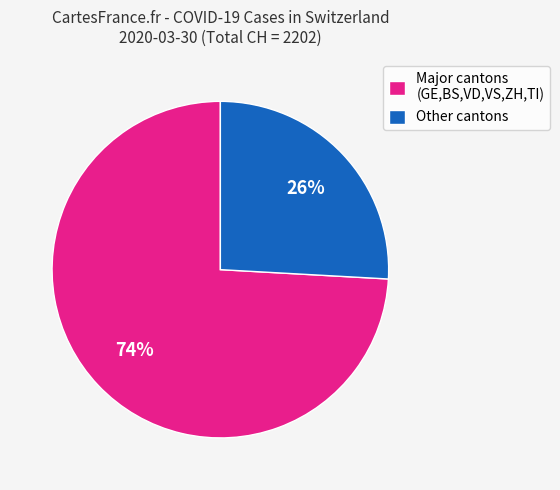

Which has a higher value, Other cantons or Major cantons (GE,BS,VD,VS,ZH,TI)?

Major cantons (GE,BS,VD,VS,ZH,TI)